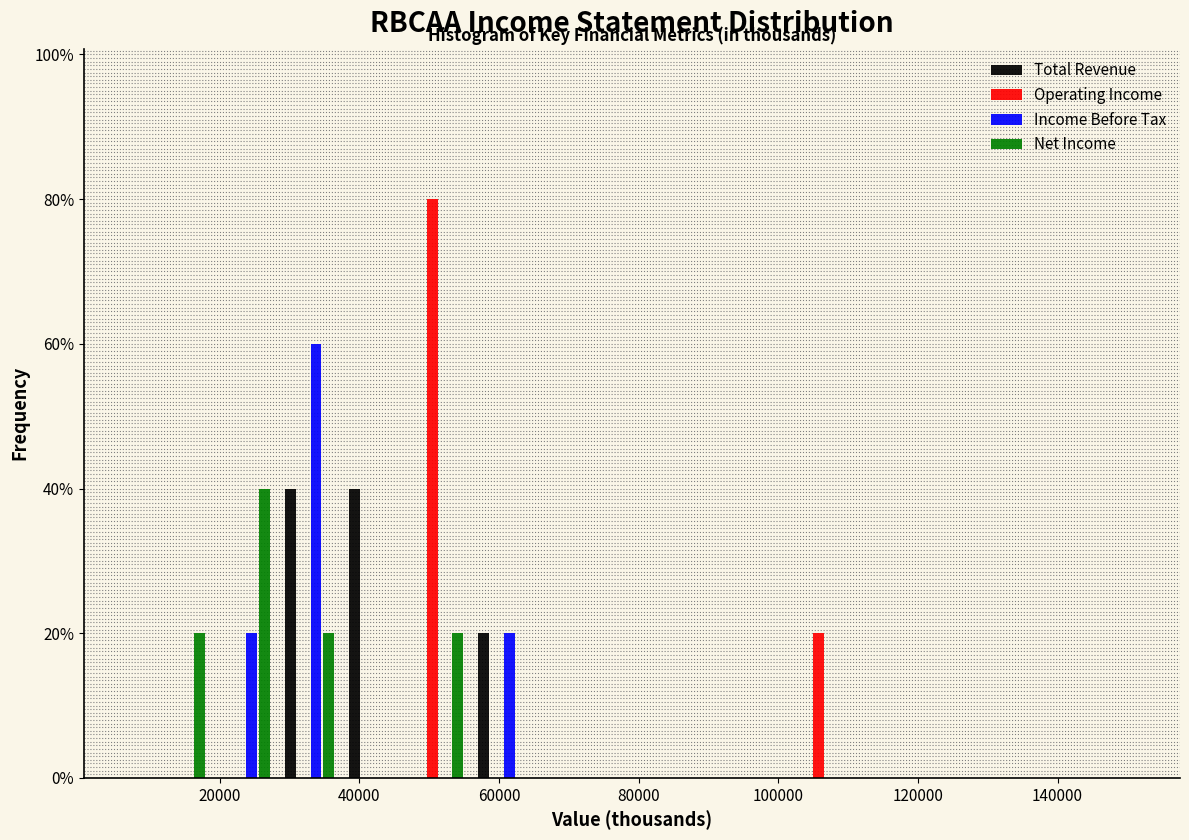

Reading left to right, list every range on the x-axis with the height of the bar of each series over it. Neither the bar edges nor the heights are printed on the chart, so give them approximately, as read against the axes.

10000 to 20000: Total Revenue=0	Operating Income=0	Income Before Tax=0	Net Income=20
20000 to 28000: Total Revenue=0	Operating Income=0	Income Before Tax=20	Net Income=40
28000 to 38000: Total Revenue=40	Operating Income=0	Income Before Tax=60	Net Income=20
38000 to 46000: Total Revenue=40	Operating Income=0	Income Before Tax=0	Net Income=0
46000 to 56000: Total Revenue=0	Operating Income=80	Income Before Tax=0	Net Income=20
56000 to 66000: Total Revenue=20	Operating Income=0	Income Before Tax=20	Net Income=0
66000 to 74000: Total Revenue=0	Operating Income=0	Income Before Tax=0	Net Income=0
74000 to 84000: Total Revenue=0	Operating Income=0	Income Before Tax=0	Net Income=0
84000 to 92000: Total Revenue=0	Operating Income=0	Income Before Tax=0	Net Income=0
92000 to 102000: Total Revenue=0	Operating Income=0	Income Before Tax=0	Net Income=0
102000 to 112000: Total Revenue=0	Operating Income=20	Income Before Tax=0	Net Income=0
112000 to 120000: Total Revenue=0	Operating Income=0	Income Before Tax=0	Net Income=0
120000 to 130000: Total Revenue=0	Operating Income=0	Income Before Tax=0	Net Income=0
130000 to 140000: Total Revenue=0	Operating Income=0	Income Before Tax=0	Net Income=0
140000 to 148000: Total Revenue=0	Operating Income=0	Income Before Tax=0	Net Income=0